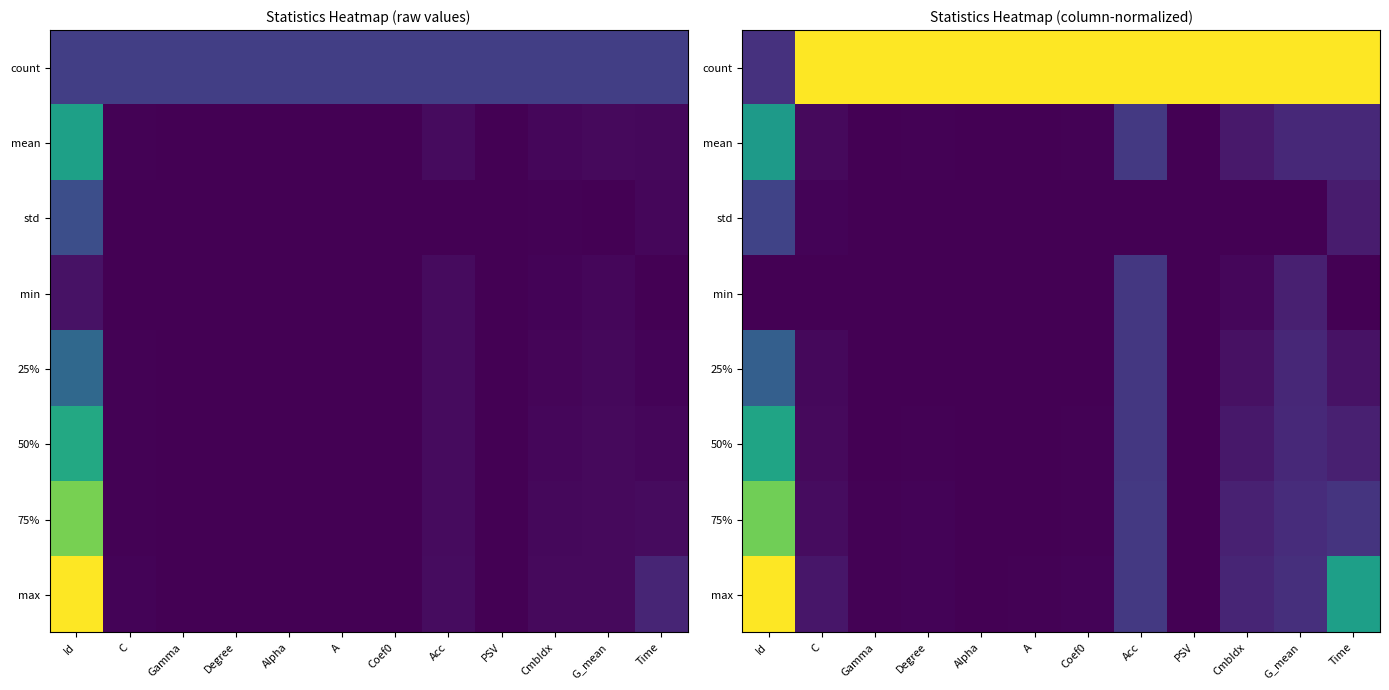

The value of max at CmbIdx is 0.1. True or false?

True